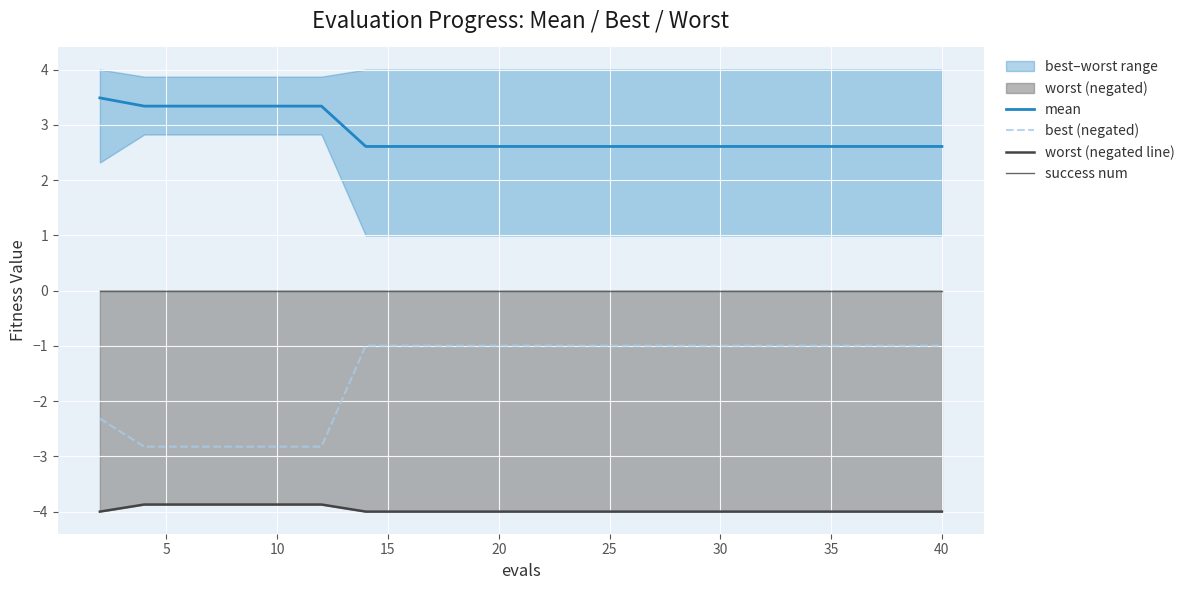

What is the lowest value of the mean series?

2.6